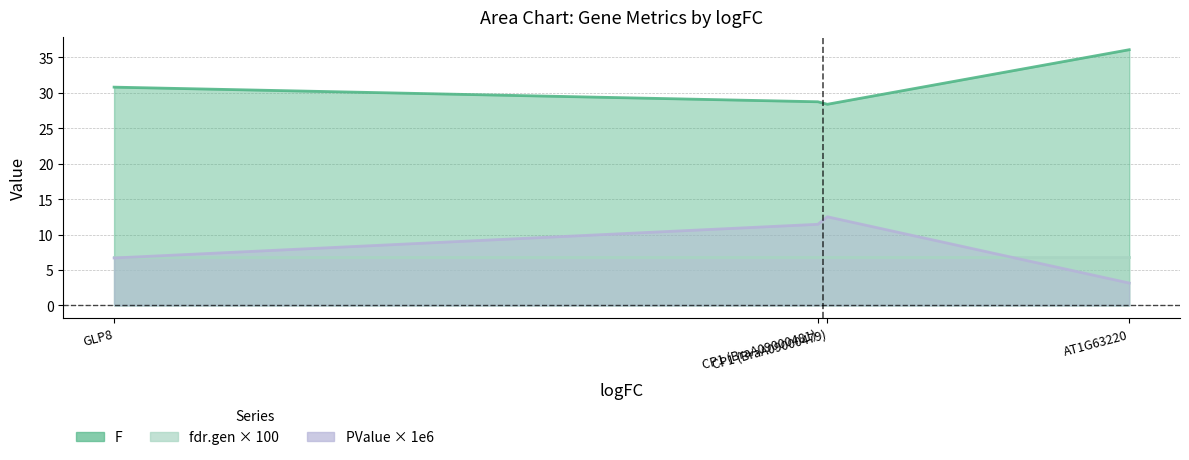

How many data points does each series have?

4